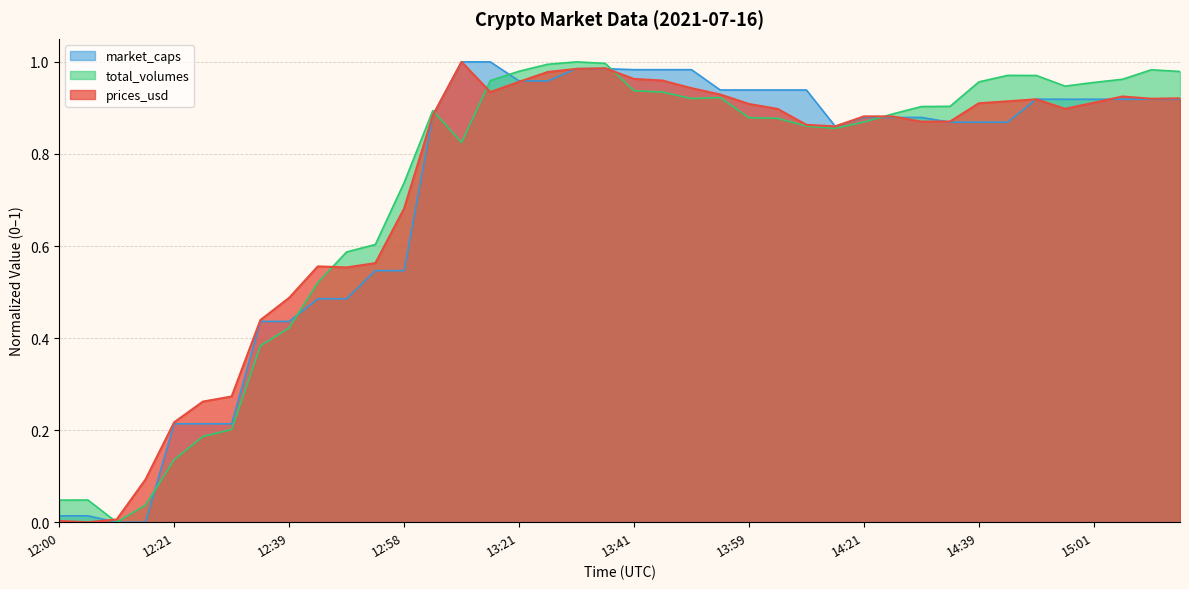

How many values in the market_caps series exceed 0?

38